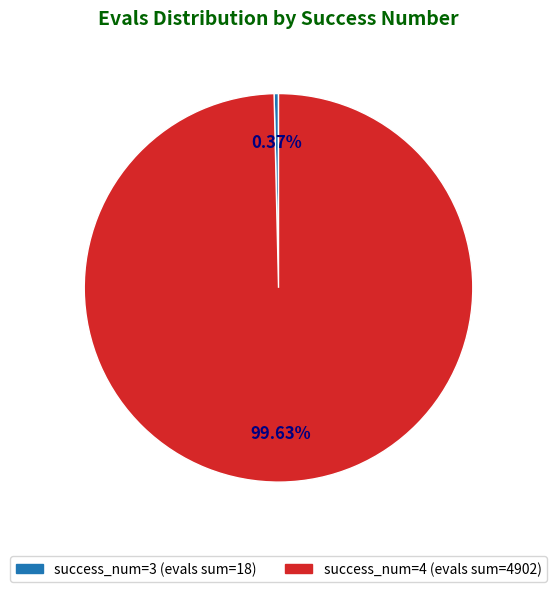

Is there any slice that represents more than half of the pie?

Yes